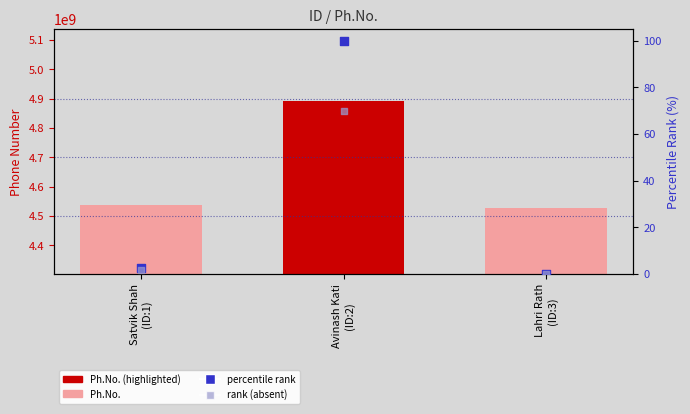

At which category is the sum across all series the highest?

Avinash Kati
(ID:2)